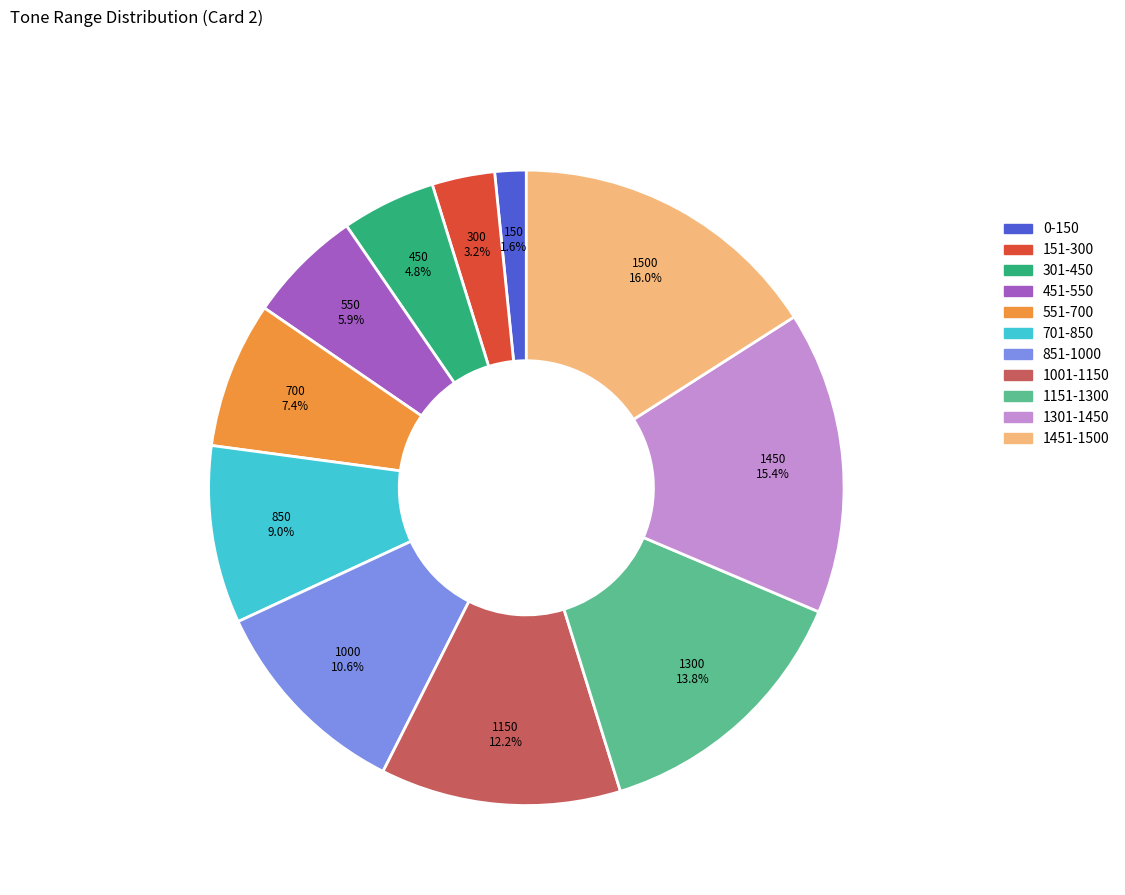

Is there any slice that represents more than half of the pie?

No